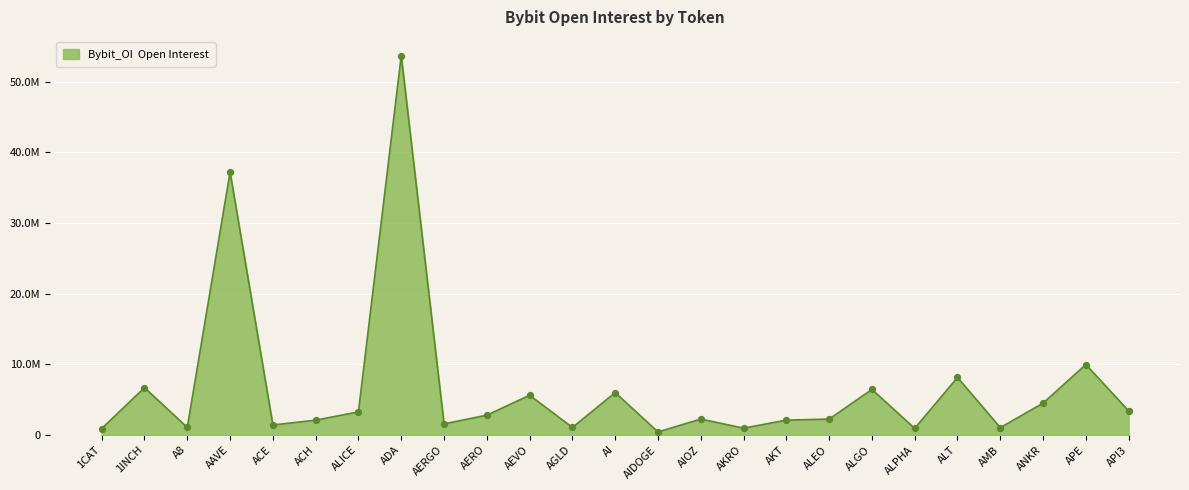

Approximately how many times larger is the value at AIDOGE compared to ALPHA?

0.5